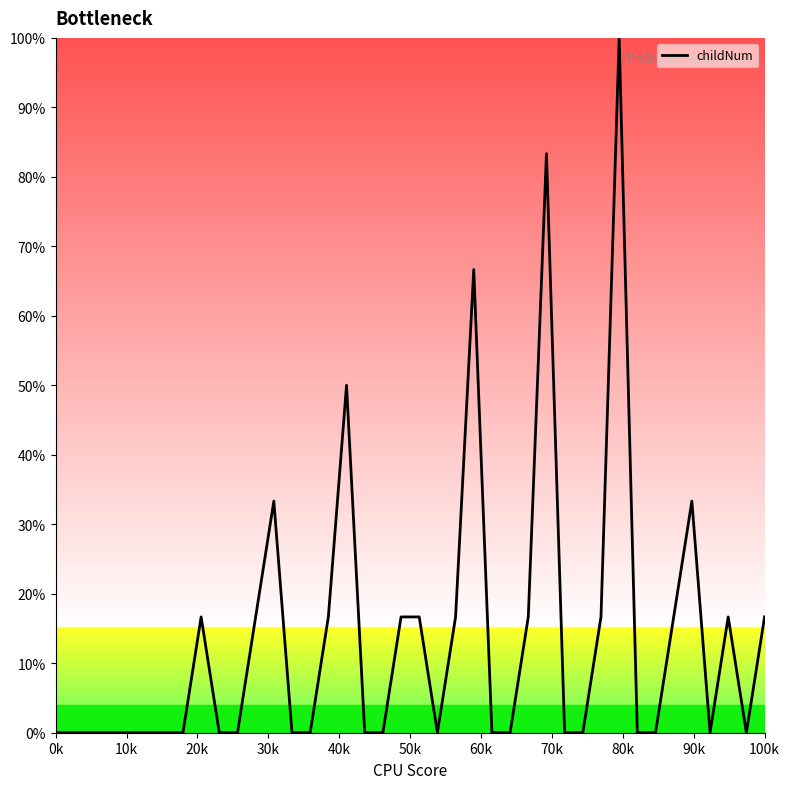

What is the difference between the maximum and minimum values?

100.0